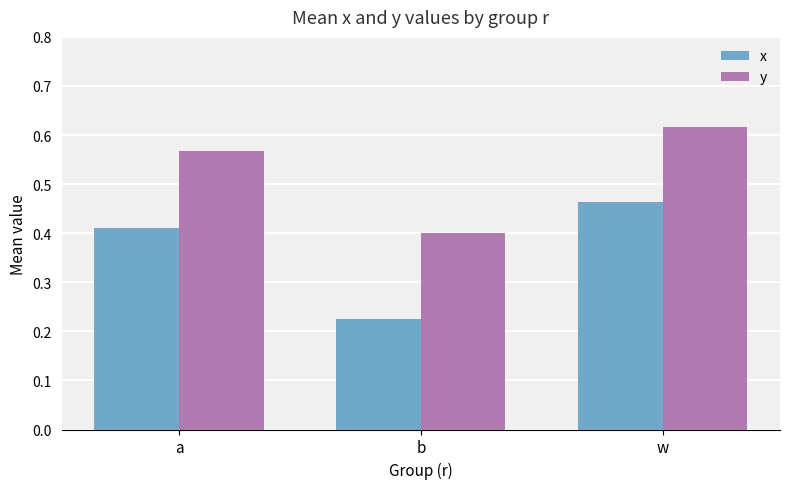

Where is y nearest to the value 0?

b